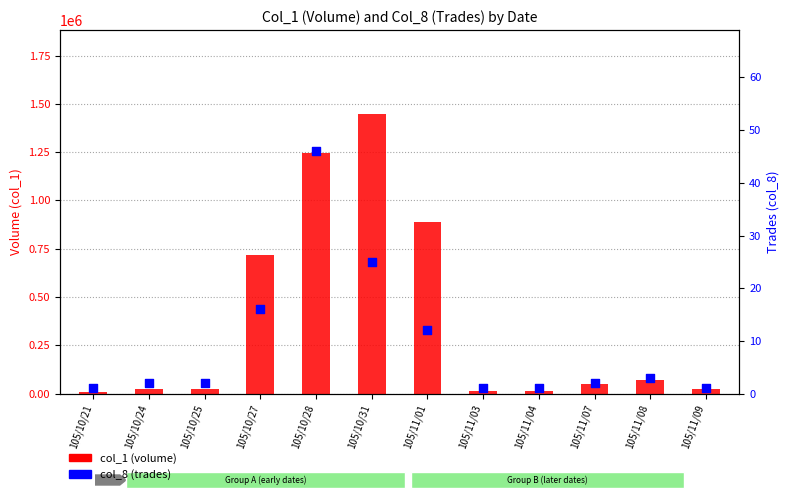

Which series has the largest Y range (max minus min)?

col_1 (volume)